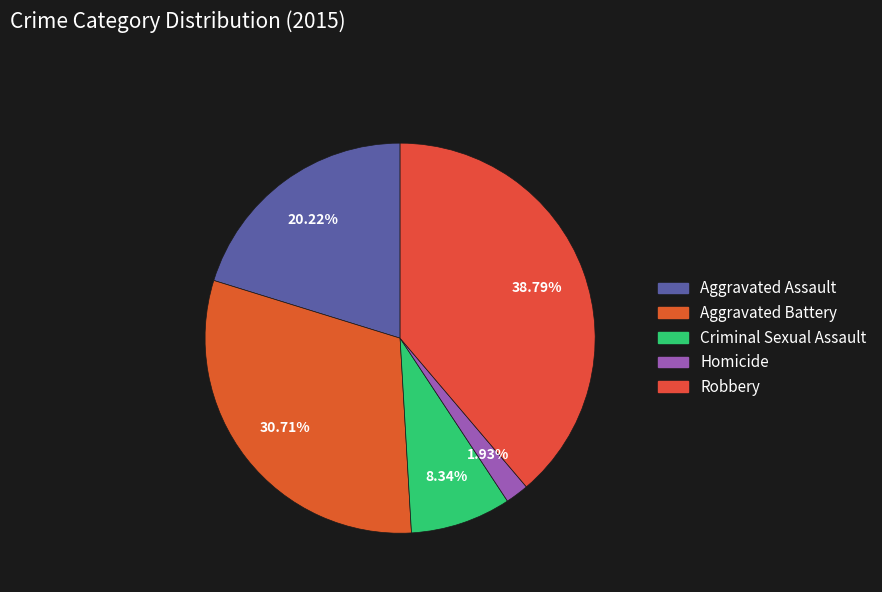

Between Aggravated Battery and Aggravated Assault, which is larger?

Aggravated Battery